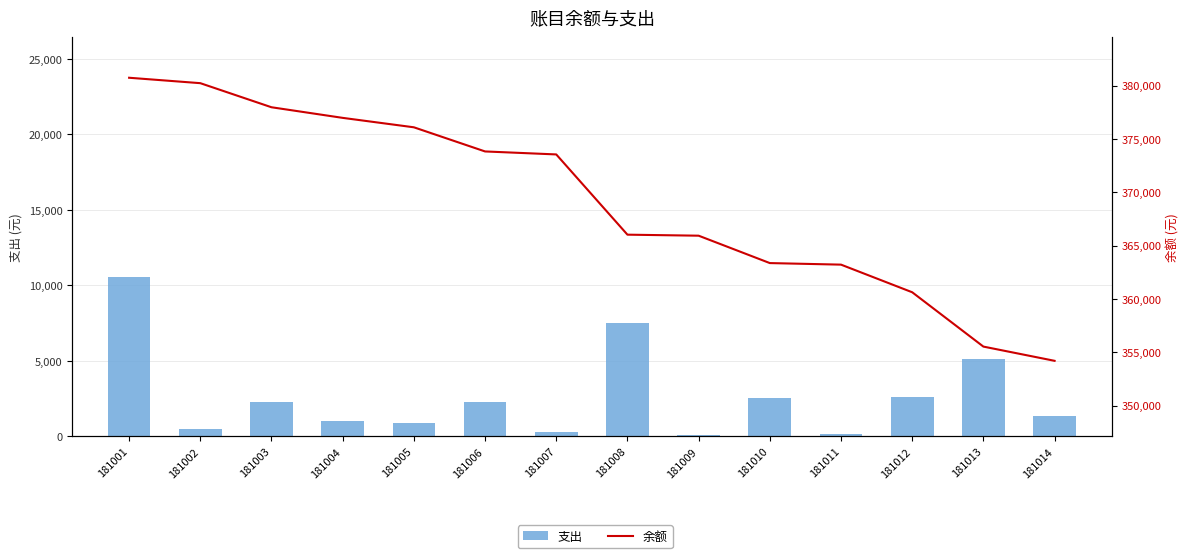

Does the chart contain any negative values?

No